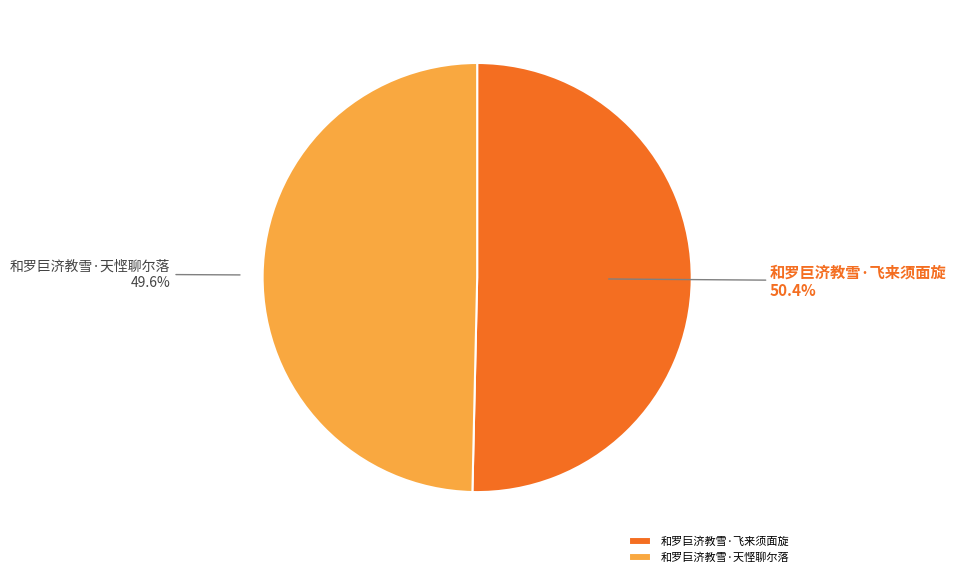

What is the ratio of the value at 和罗巨济教雪·天悭聊尔落 to the value at 和罗巨济教雪·飞来须面旋?

1.0